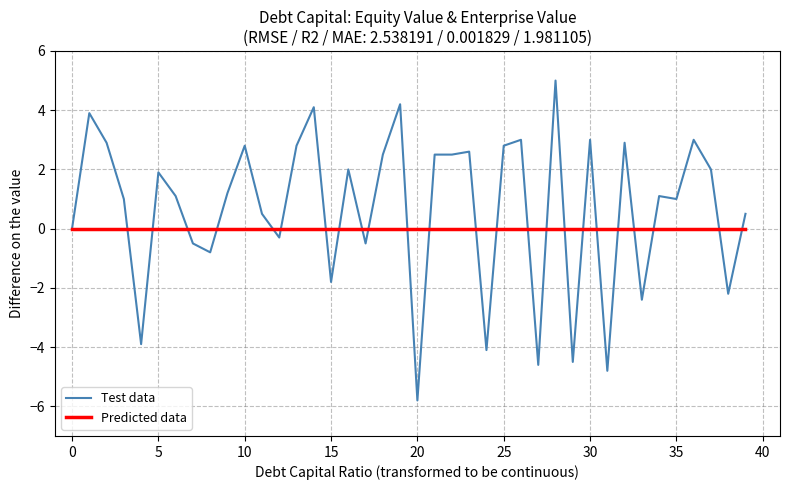

Which series has the largest total across all categories?

Test data